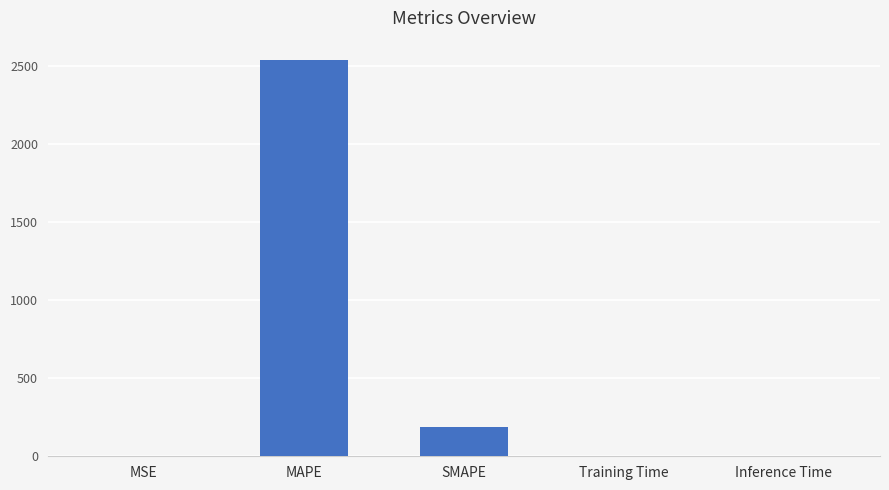

What is the sum of all values?

2718.9